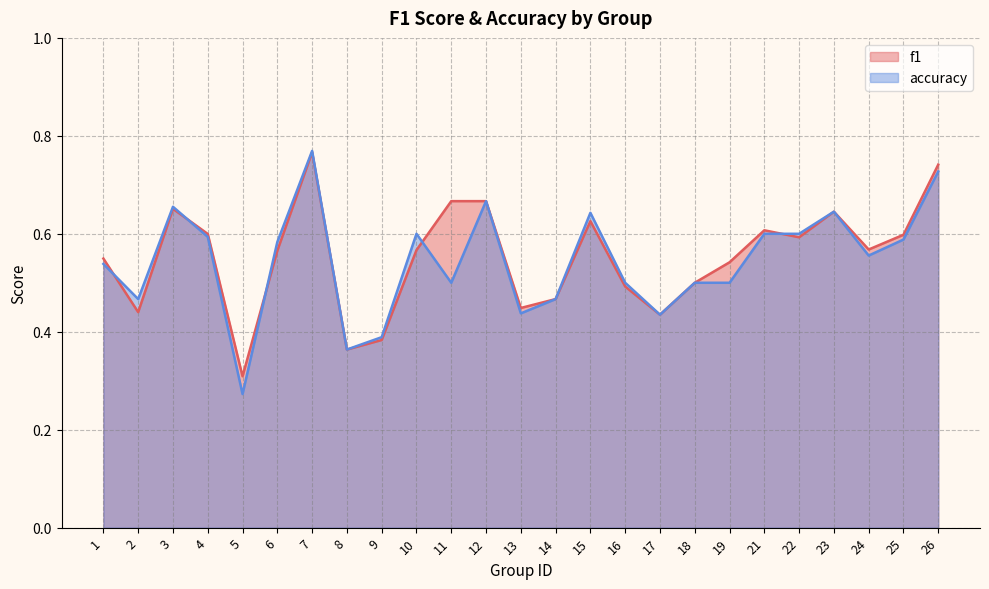

In accuracy, how many points are lower than both neighbors (excluding endpoints)?

7